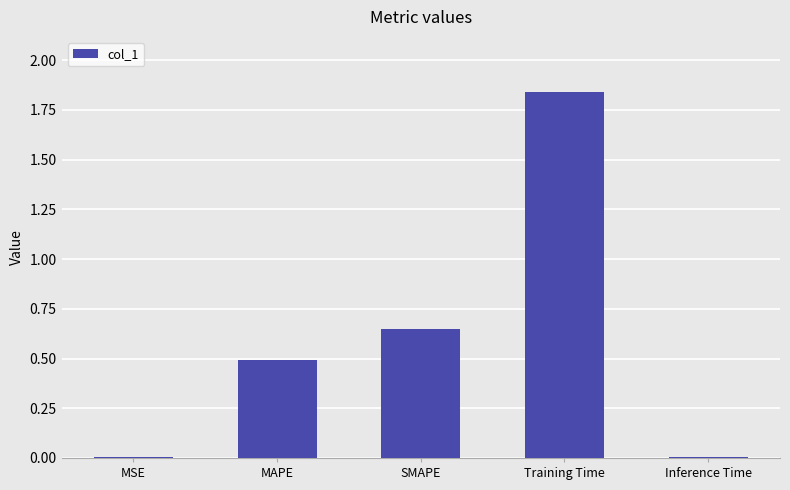

True or false: the data shows 2.4 at Training Time.

False